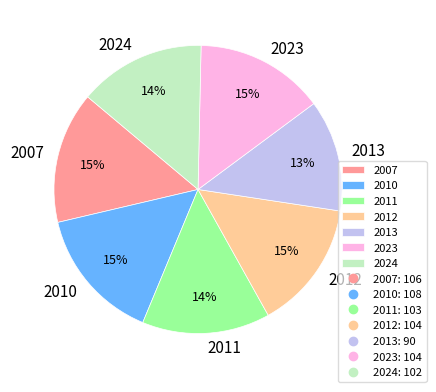

To the nearest percent, what portion does 2010 represent?

15%